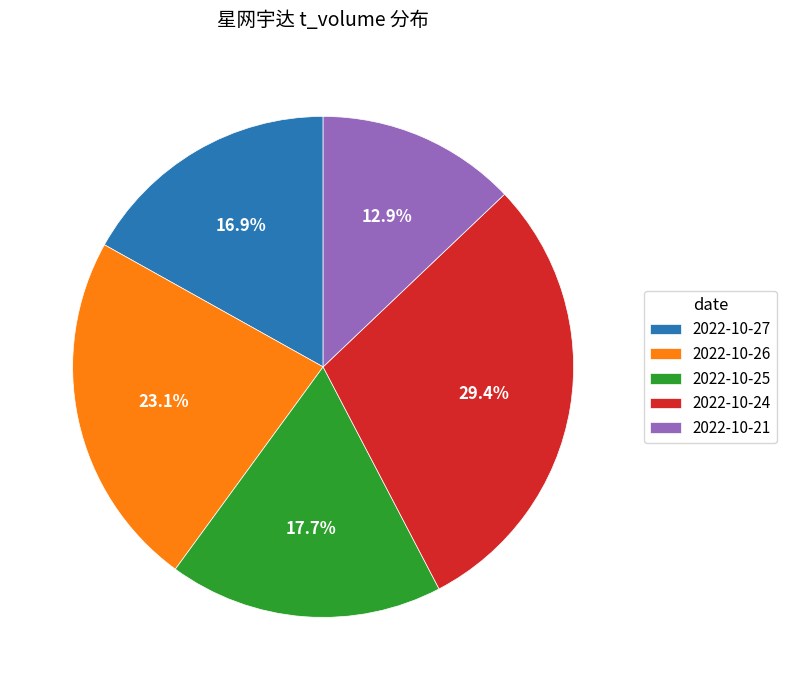

Is 2022-10-25 the majority of the pie?

No